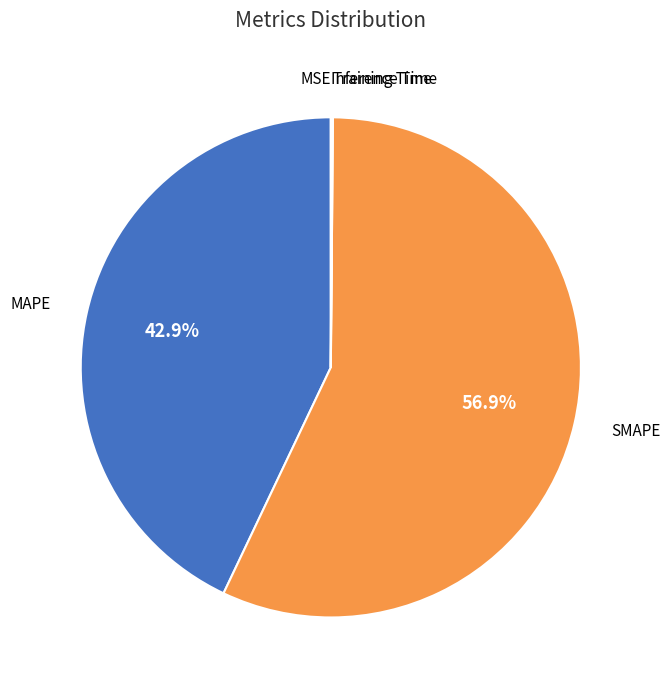

Does any single category account for the majority?

Yes